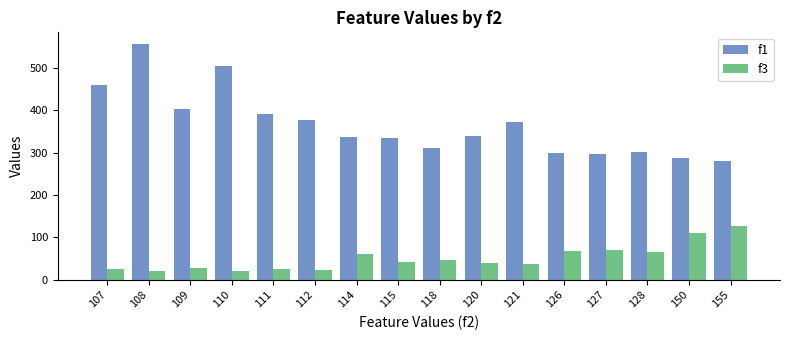

Which series has the widest spread of values?

f1